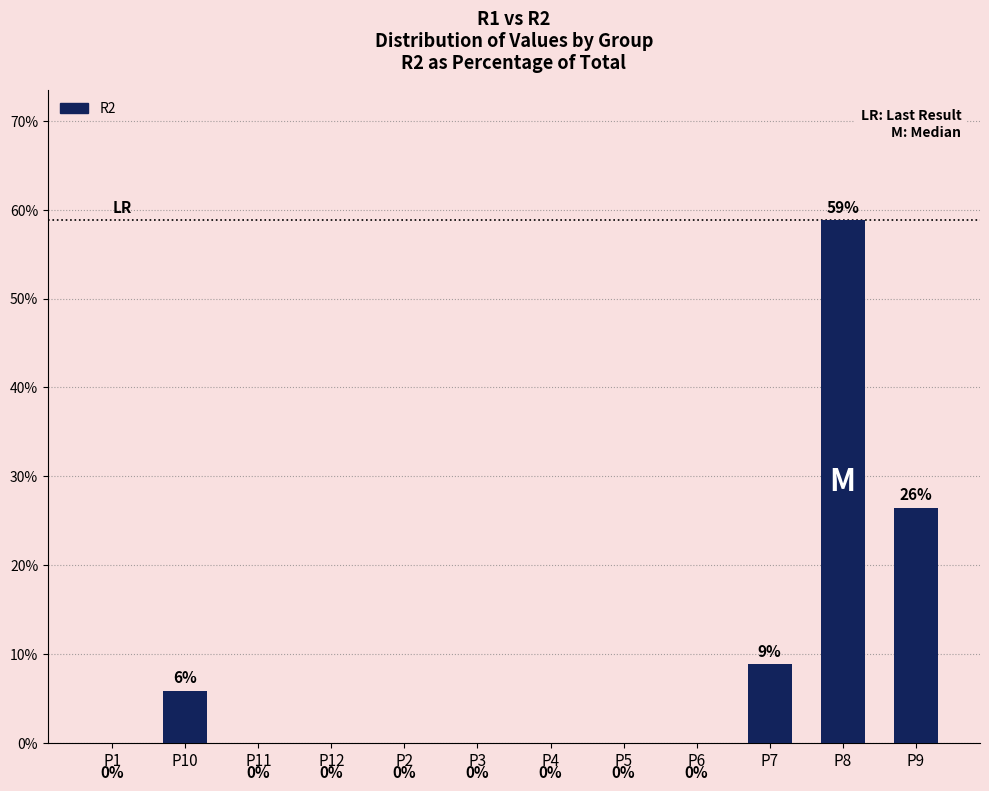

Are the bars grouped side by side (vs. stacked)?

No